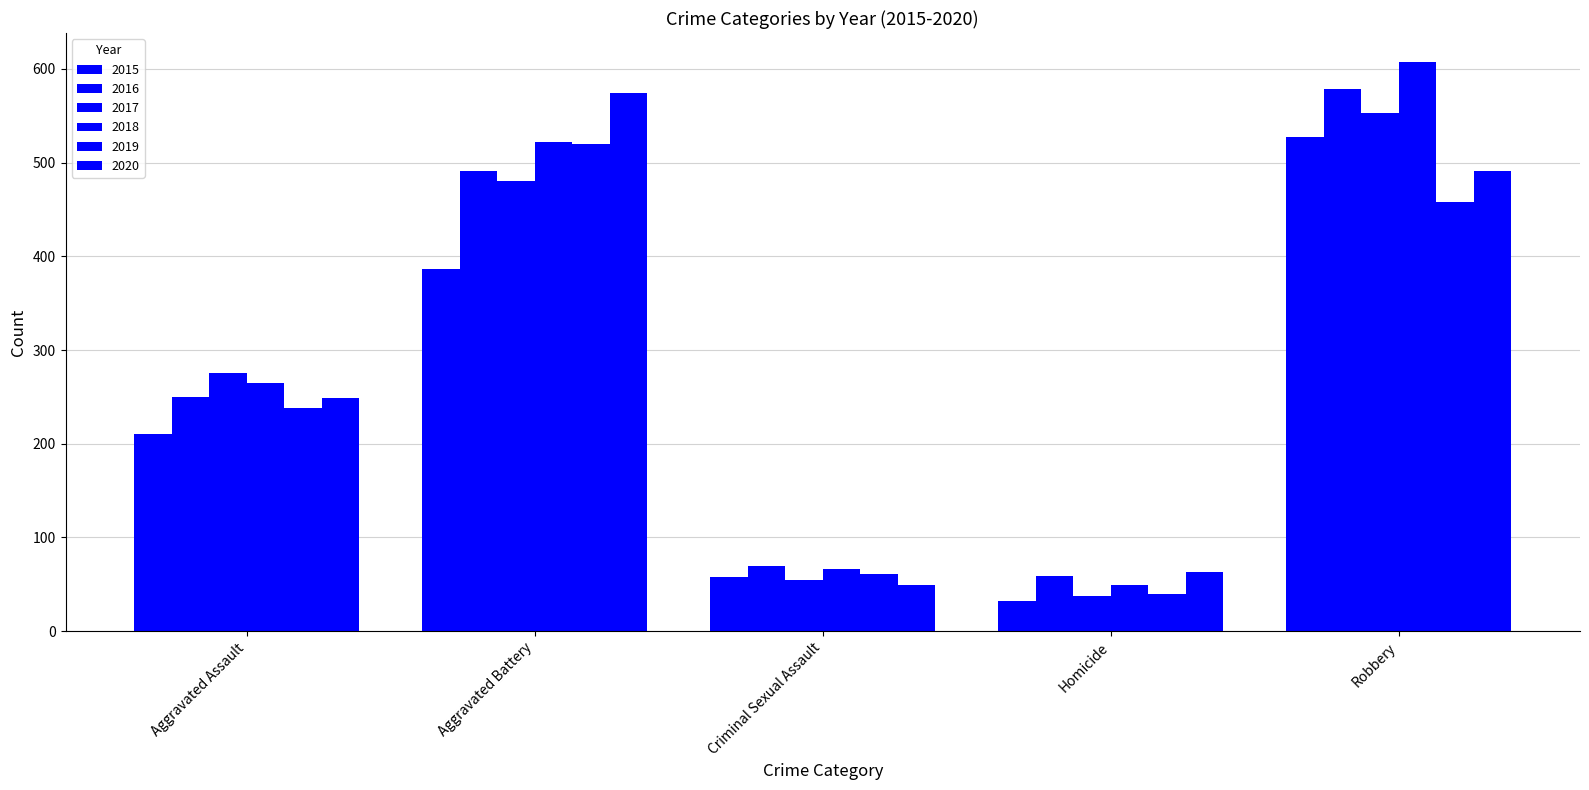

At which category does the chart reach its peak across all series?

Robbery